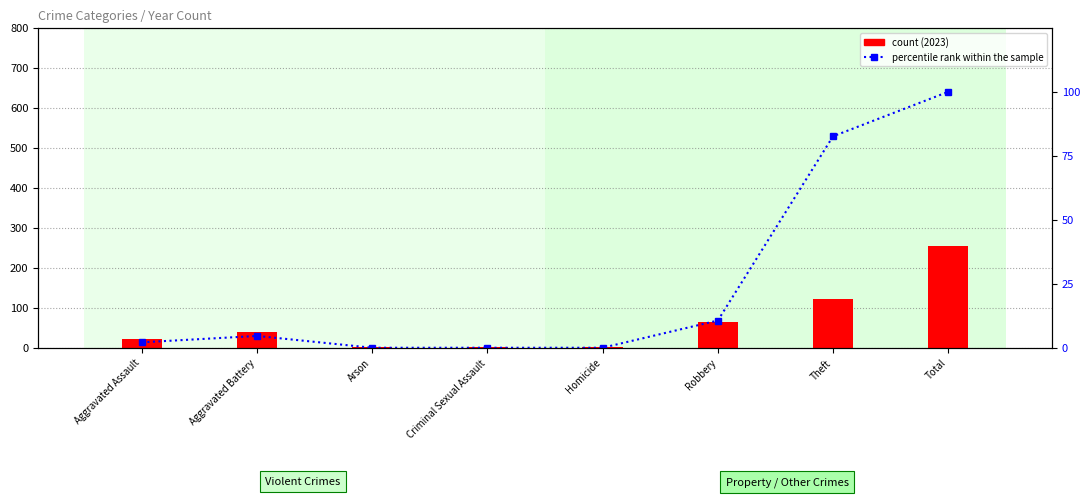

Reading left to right, transcribe all the data shown in this chart.

Aggravated Assault=2.1	Aggravated Battery=4.6	Arson=0.0	Criminal Sexual Assault=0.0	Homicide=0.0	Robbery=10.6	Theft=82.6	Total=100.0